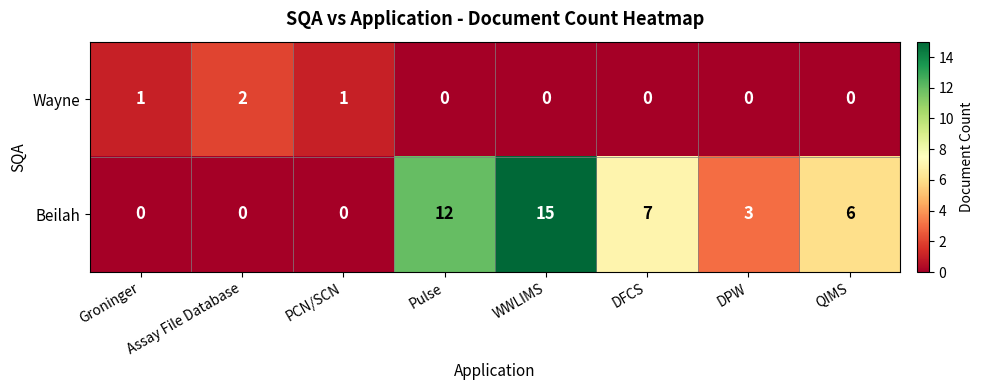

Which label corresponds to the largest value in the chart?

WWLIMS